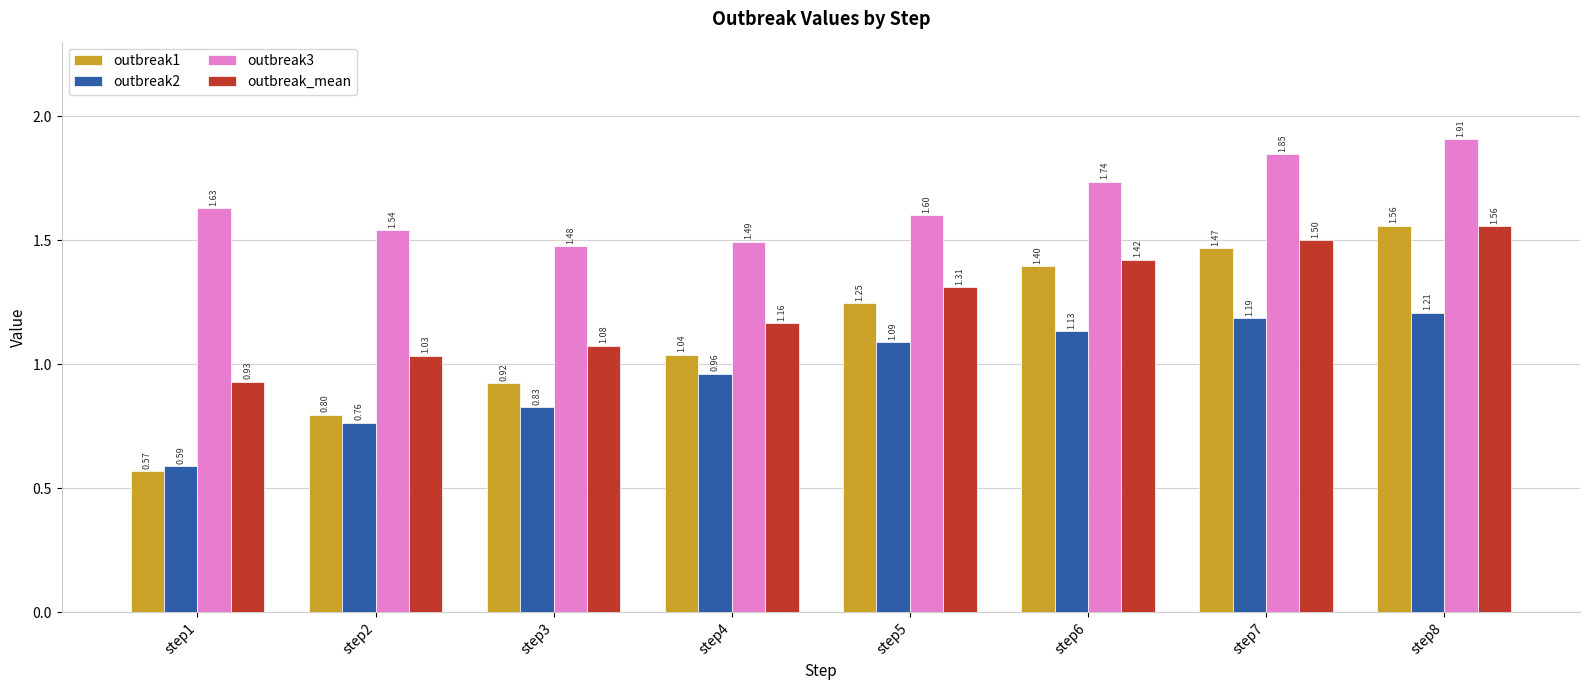

Are the bars grouped side by side (vs. stacked)?

Yes